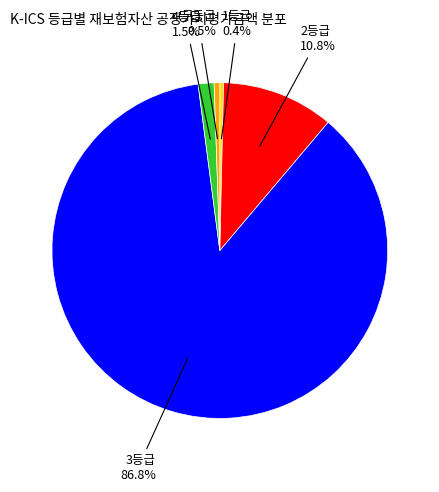

Is there a majority slice in this chart?

Yes